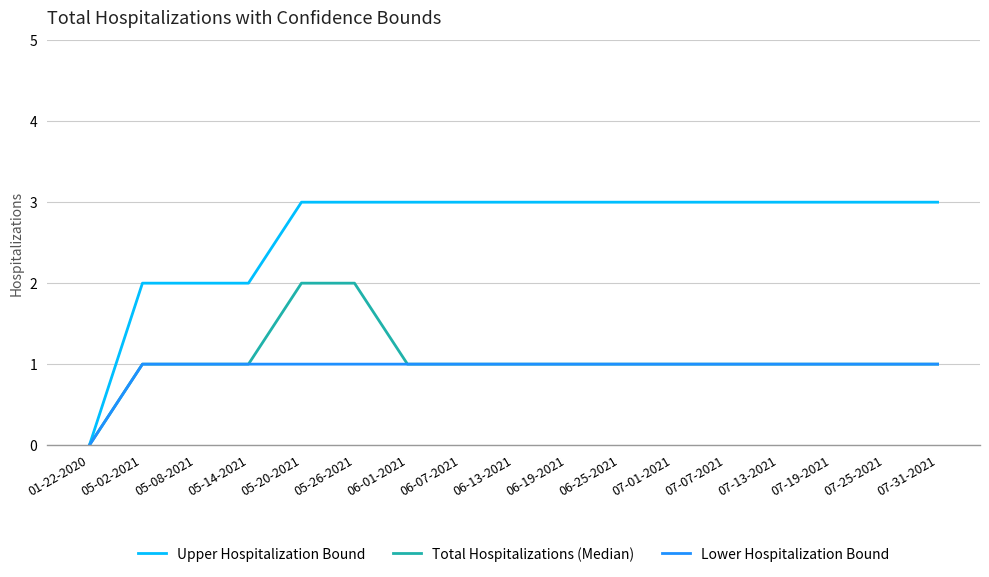

Rank the series by their maximum value, from lowest to highest.

Lower Hospitalization Bound, Total Hospitalizations (Median), Upper Hospitalization Bound